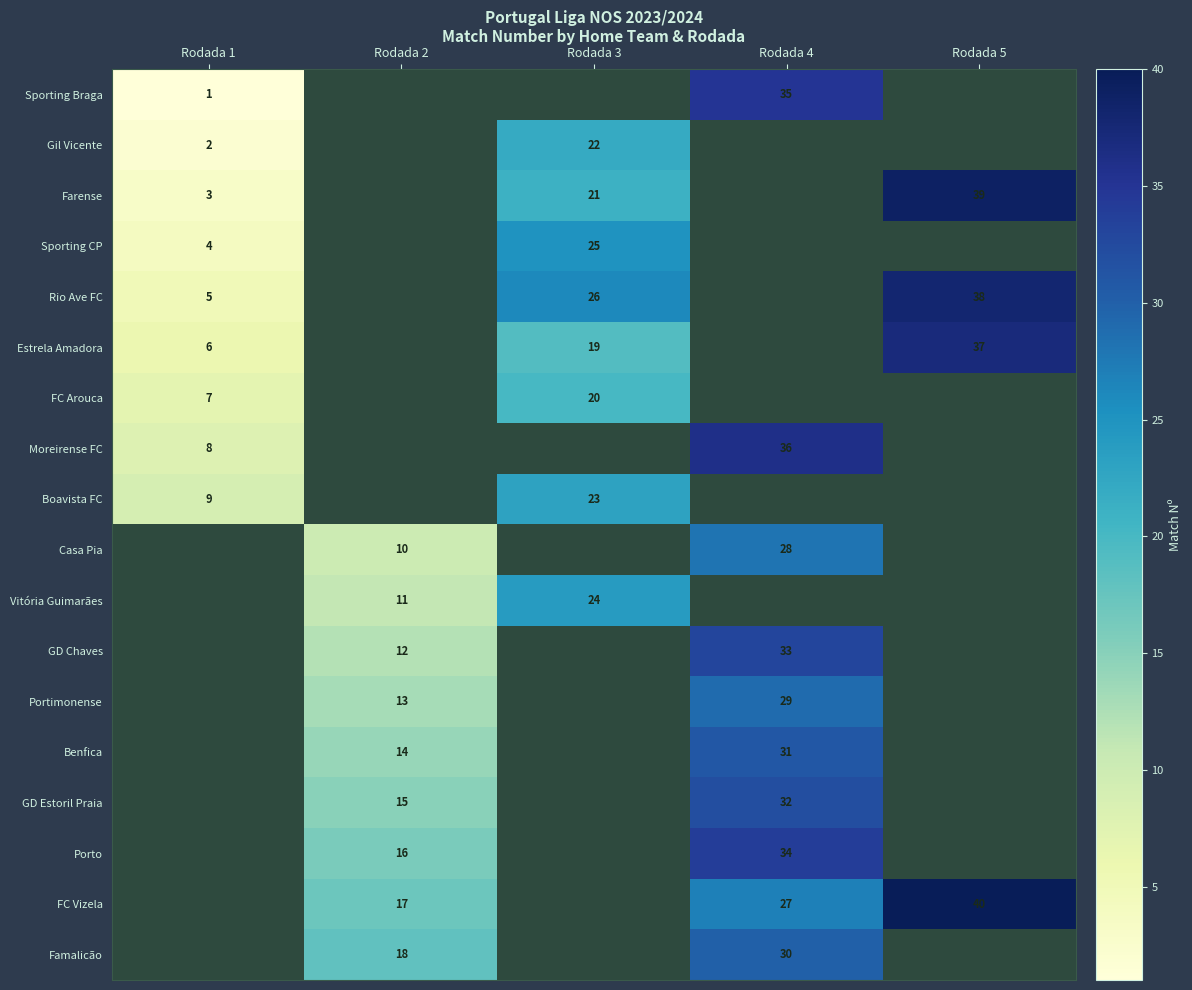

Which label corresponds to the largest value in the chart?

Rodada 5